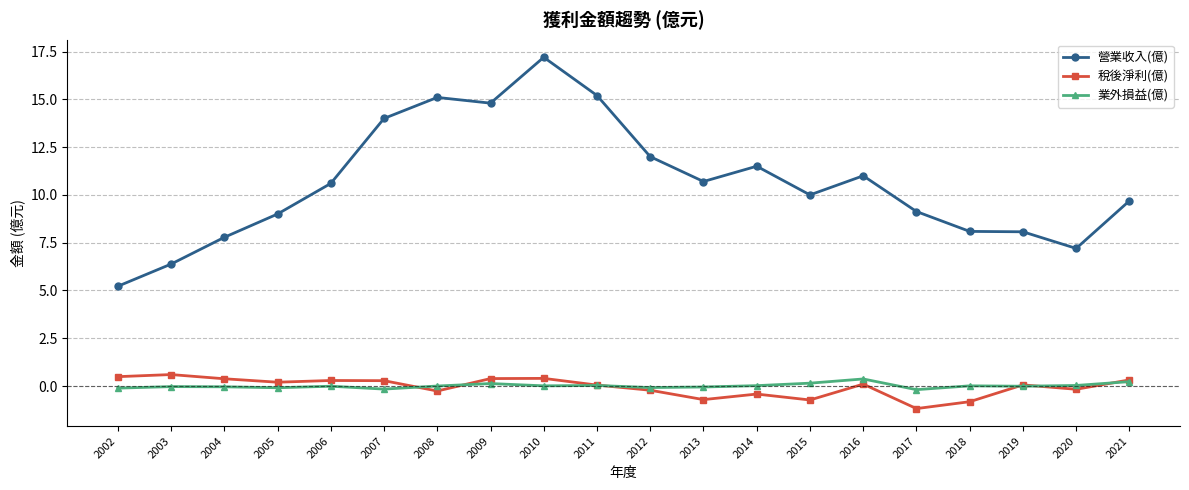

Is the value of 營業收入(億) at 2009 greater than the value of 業外損益(億) at 2006?

Yes